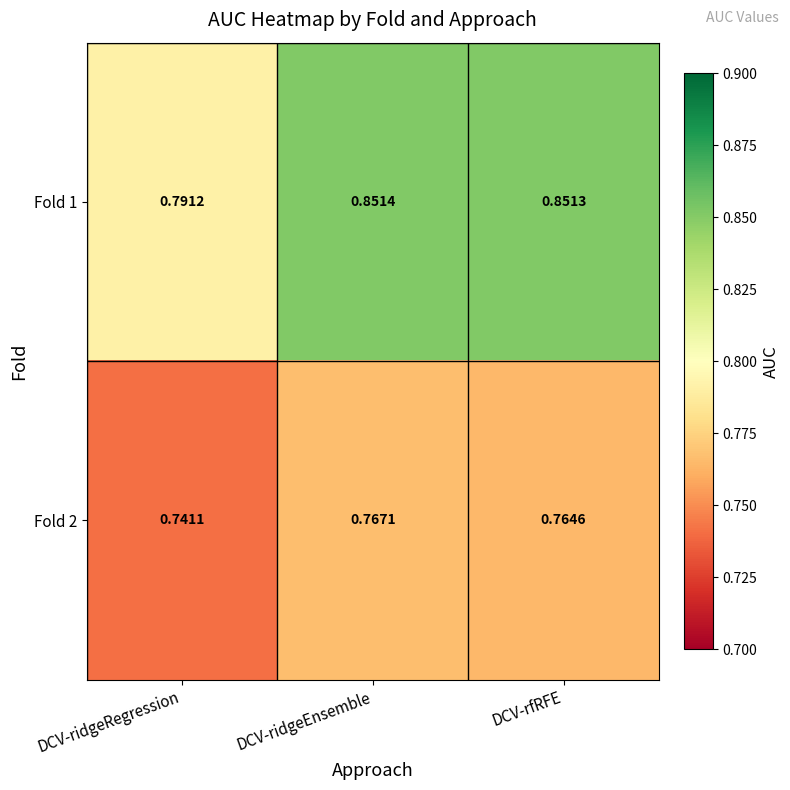

What is the total value across all series at DCV-ridgeRegression?

1.5